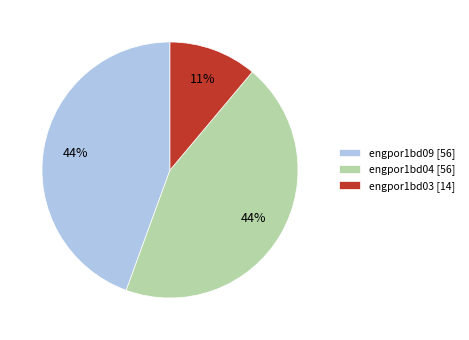

To the nearest percent, what is the combined percentage of engpor1bd09 [56] and engpor1bd04 [56]?

89%